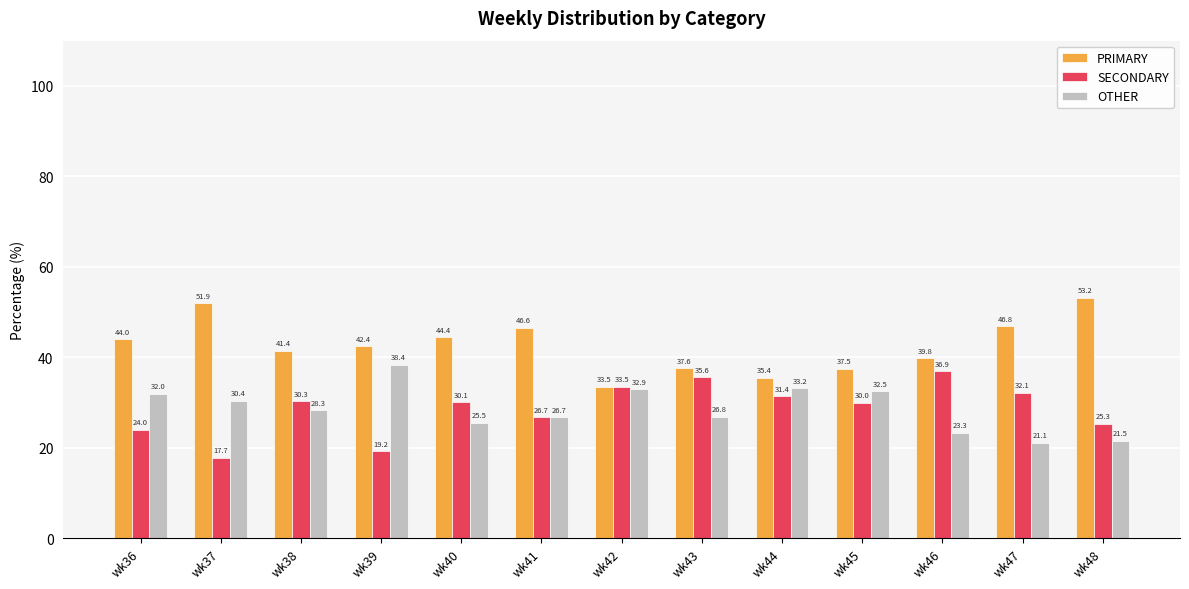

Where is PRIMARY nearest to the value 43?

wk39